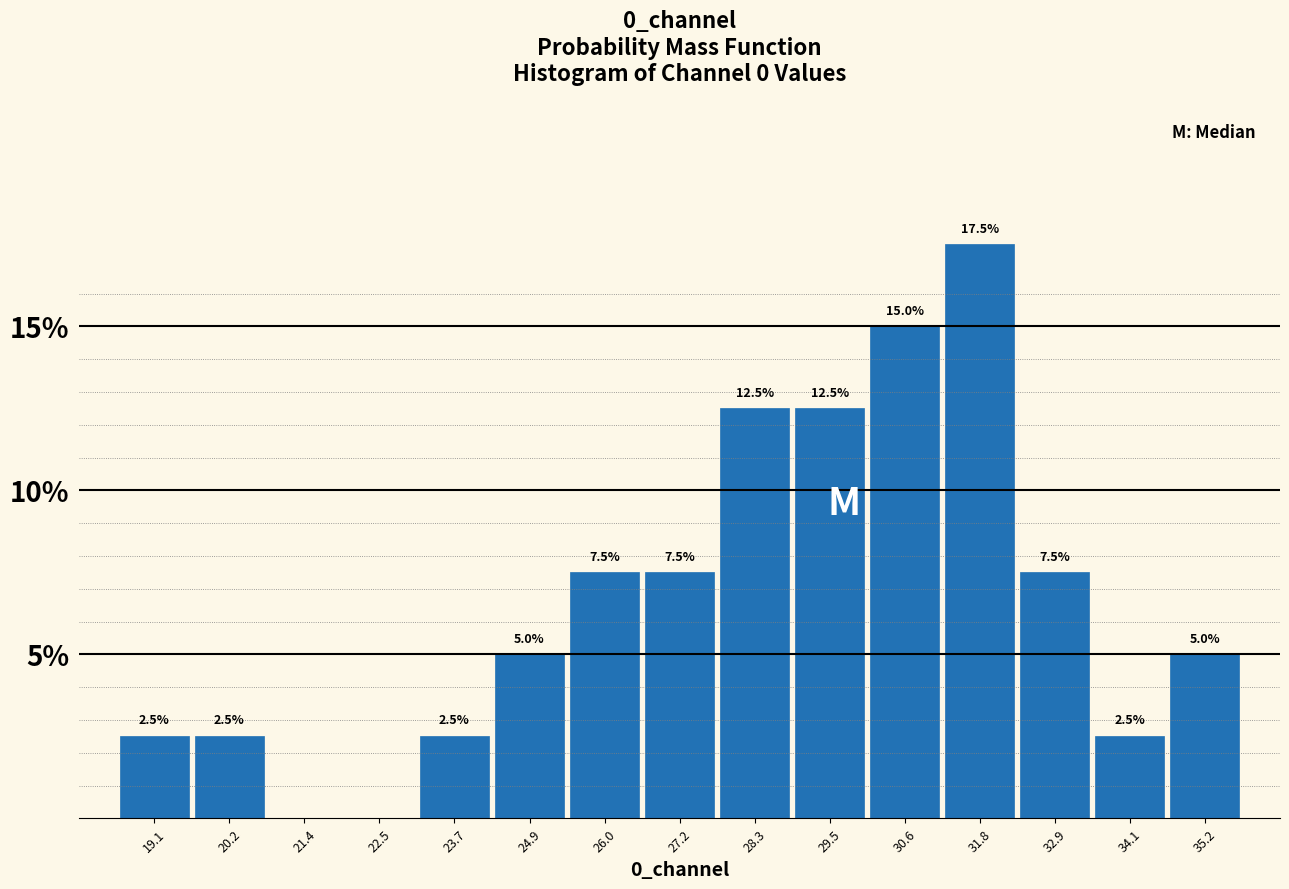

Which range on the x-axis has the tallest bar?

31.2 to 32.4